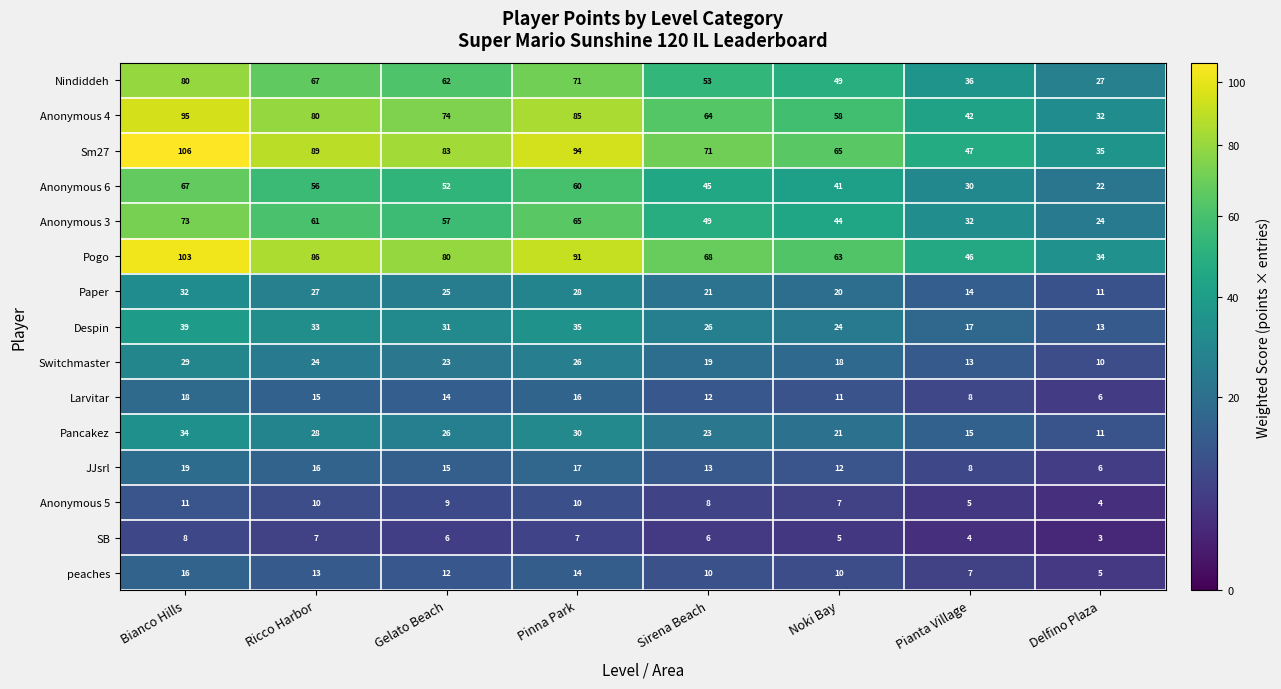

Where does the Anonymous 6 series first go above 52?

Bianco Hills